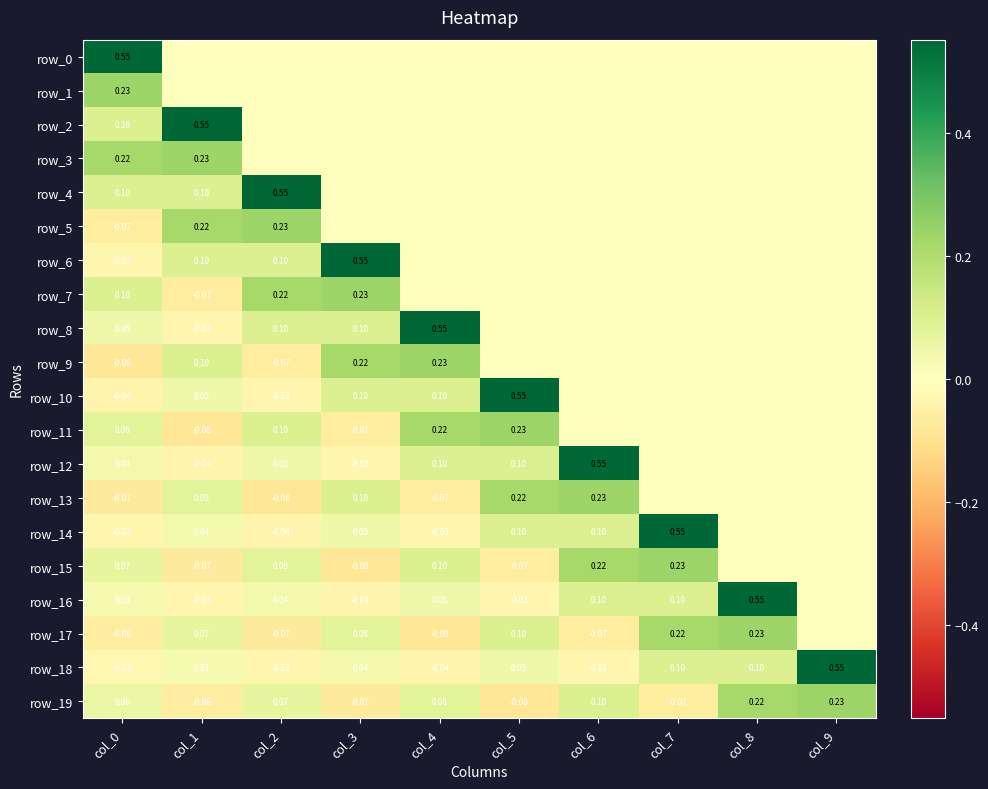

Rank the categories by row_17 value from highest to lowest.

col_8, col_7, col_5, col_3, col_1, col_9, col_0, col_6, col_2, col_4